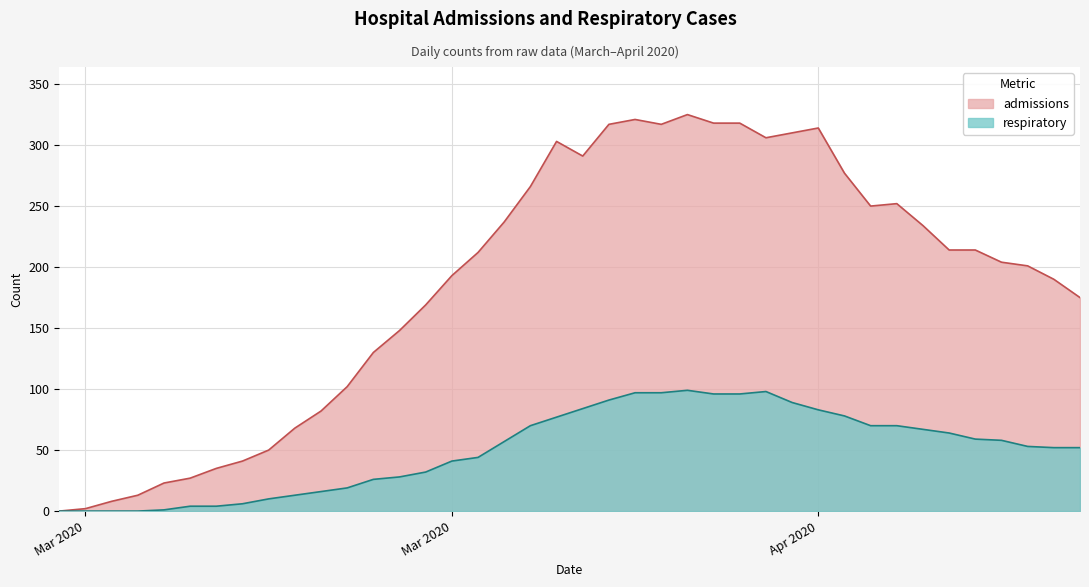

How many lines are shown in the chart?

2